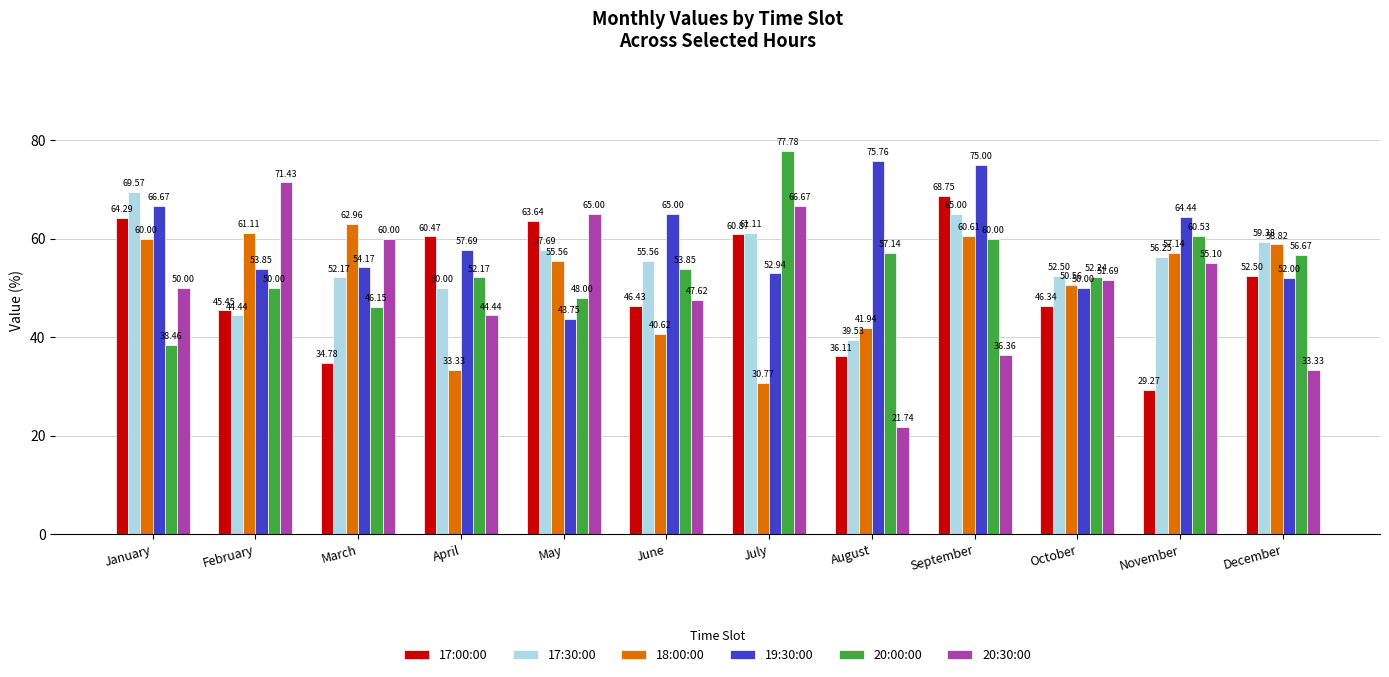

Which category has the lowest value in the 18:00:00 series?

July